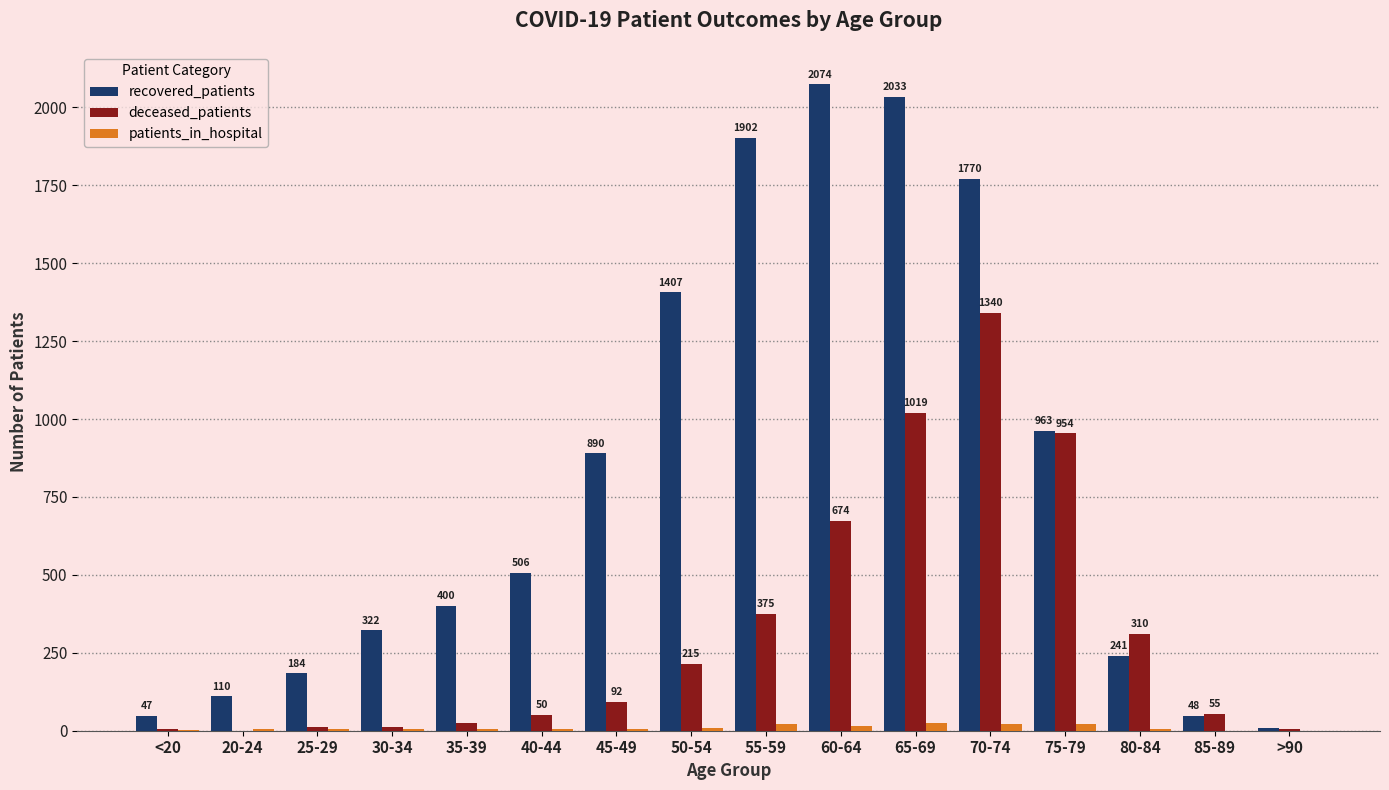

At which category does the chart reach its peak across all series?

60-64